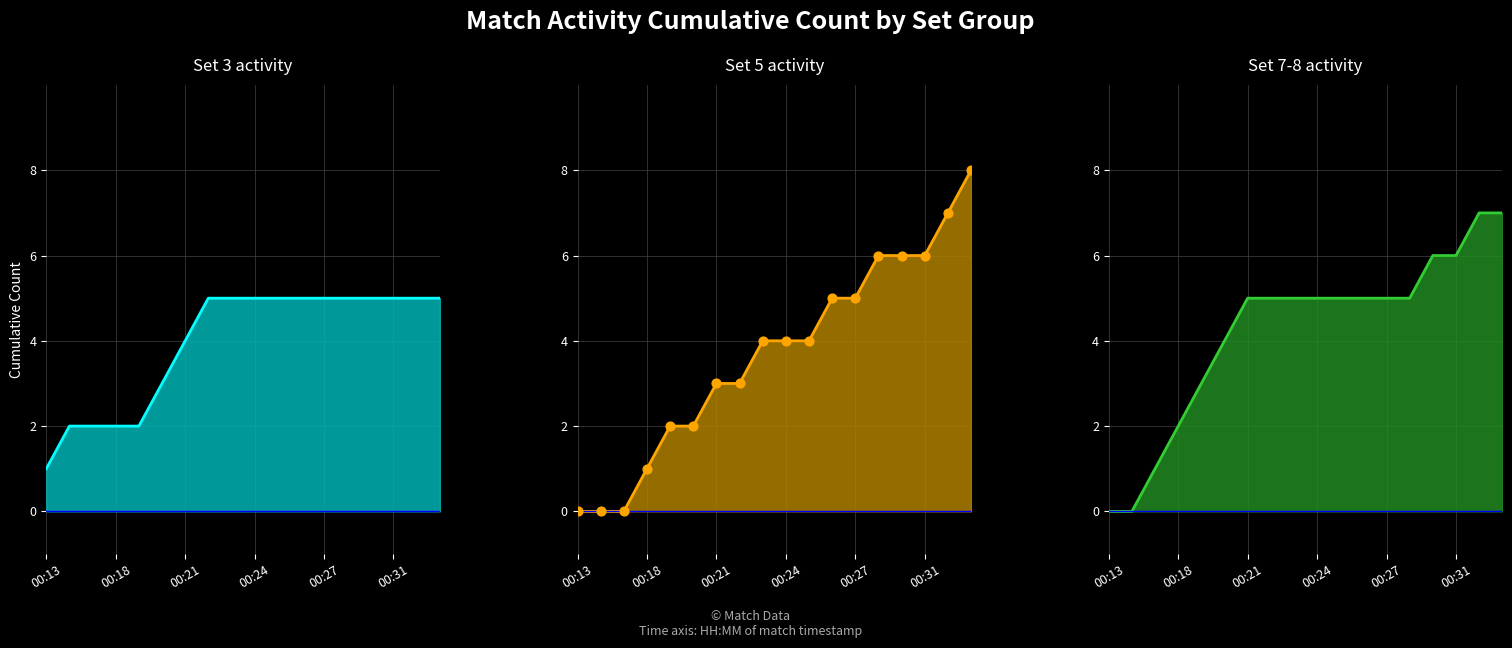

Which series has the widest spread of Y values?

Set 5 activity